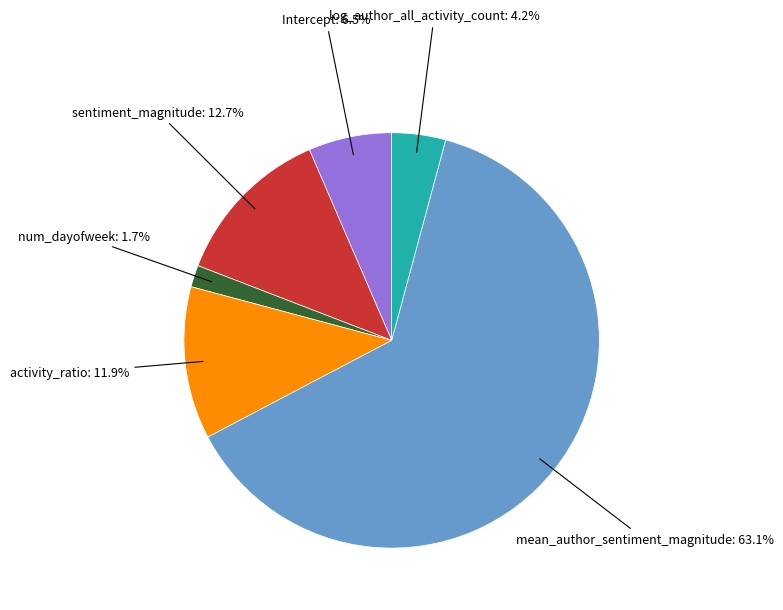

Is there a majority slice in this chart?

Yes